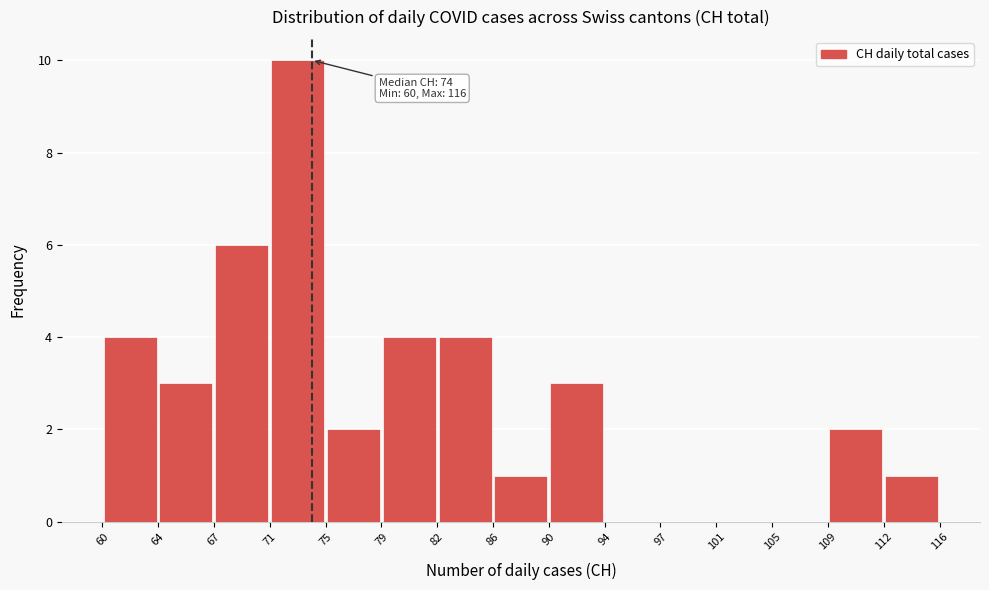

Over which range of the x-axis is the bar tallest?

71 to 75